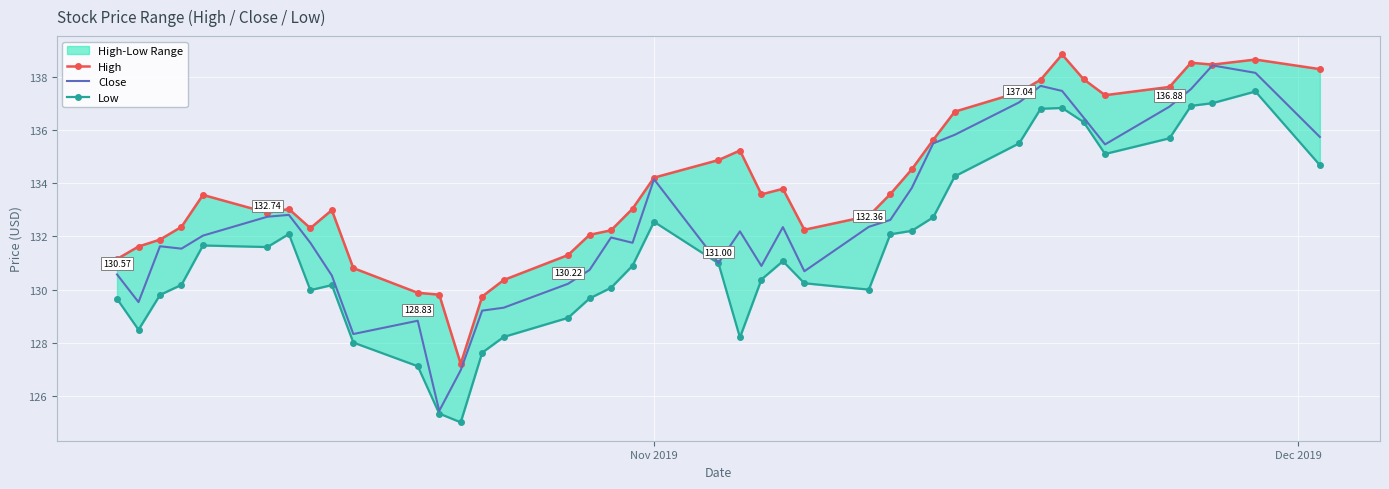

Is it true that Low equals 227.4 at 28?

False